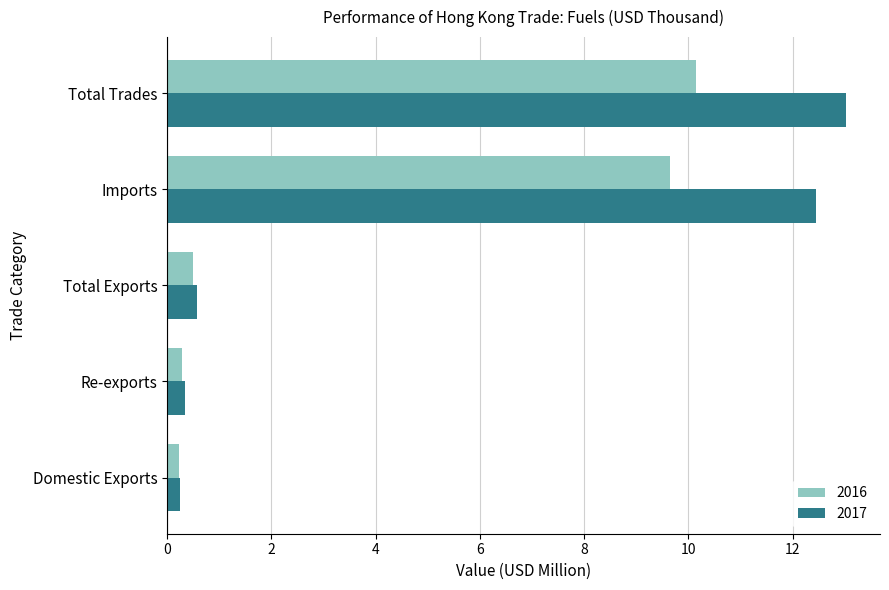

Read the 2016 value at Total Trades.

10.1